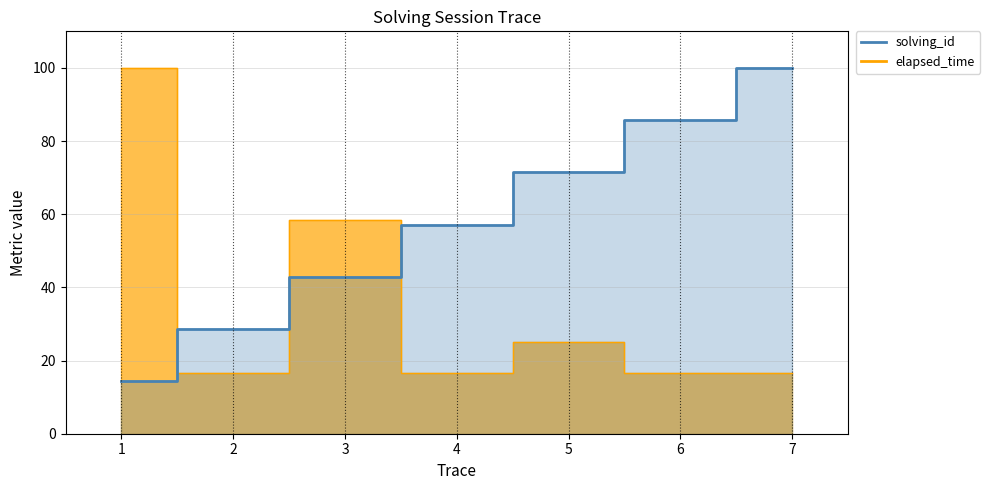

What is the value of the solving_id point at the 7th from the left?

100.0